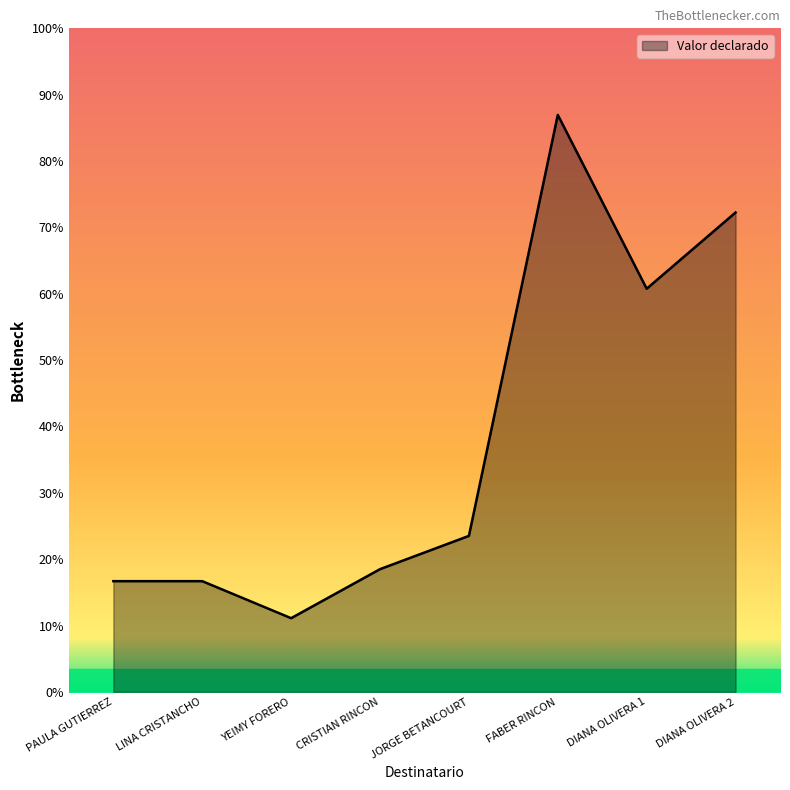

What position from the right is JORGE BETANCOURT?

4